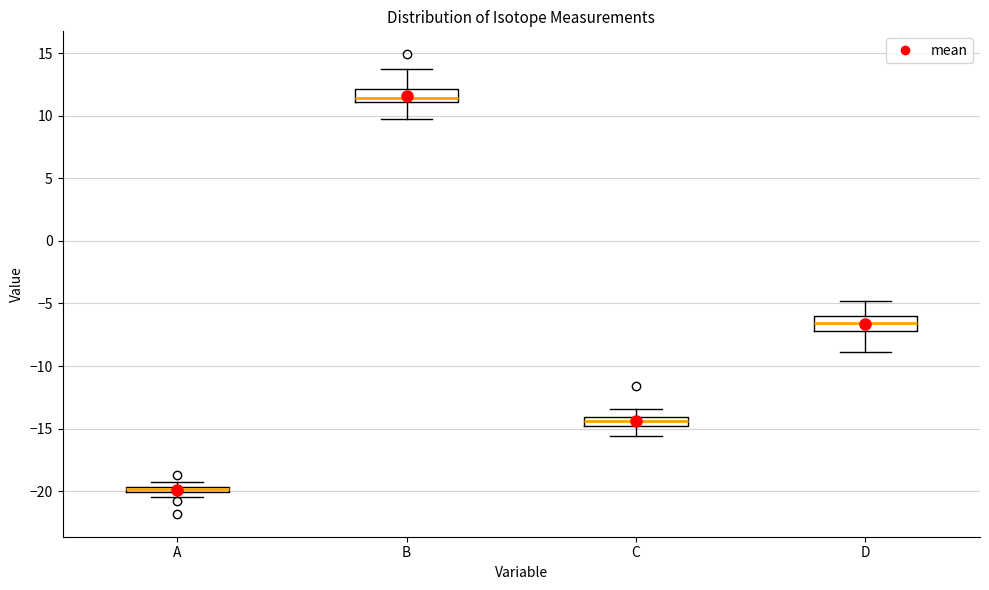

Where is the upper edge of the box for A on the y-axis? The values are not printed on the chart, so give them approximately, as read against the axis.

-19.5